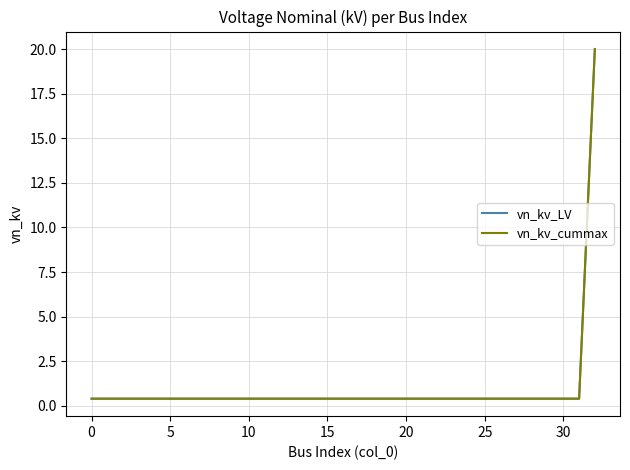

Which series has the largest total across all categories?

vn_kv_LV